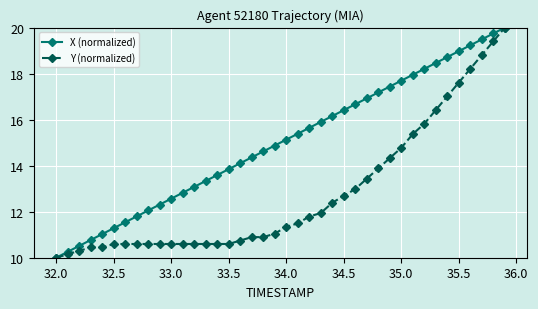

Which series has the largest total across all categories?

X (normalized)